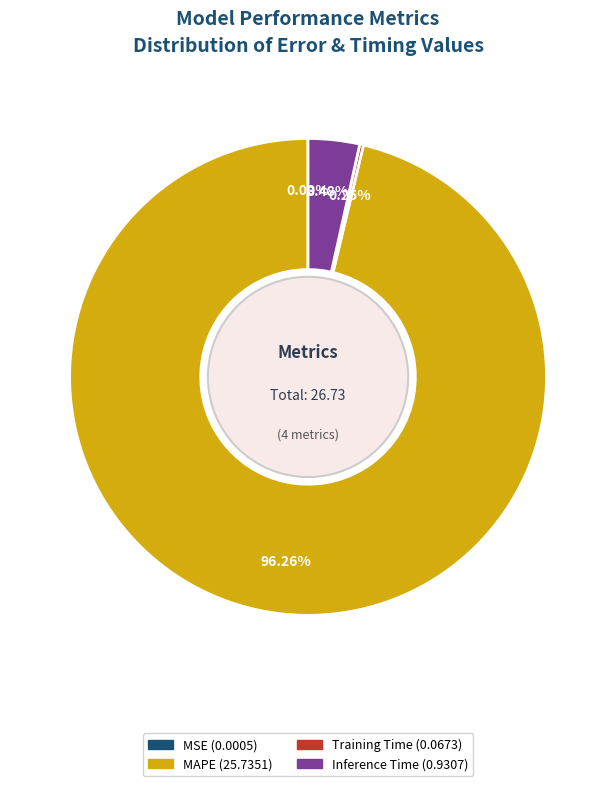

Is there any slice that represents more than half of the pie?

Yes